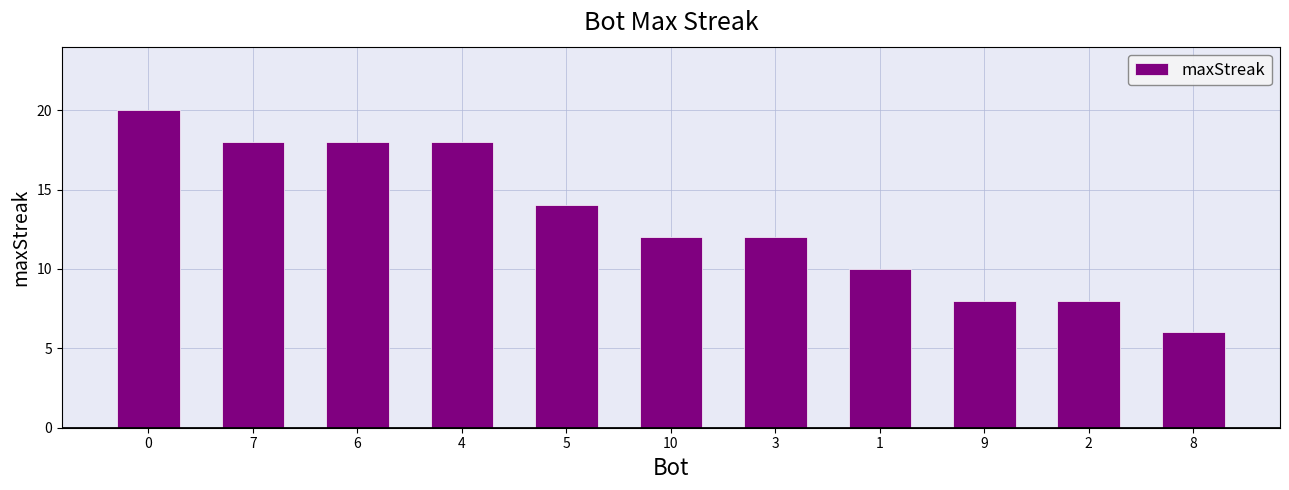

What is the ratio of the value at 3 to the value at 5?

0.9